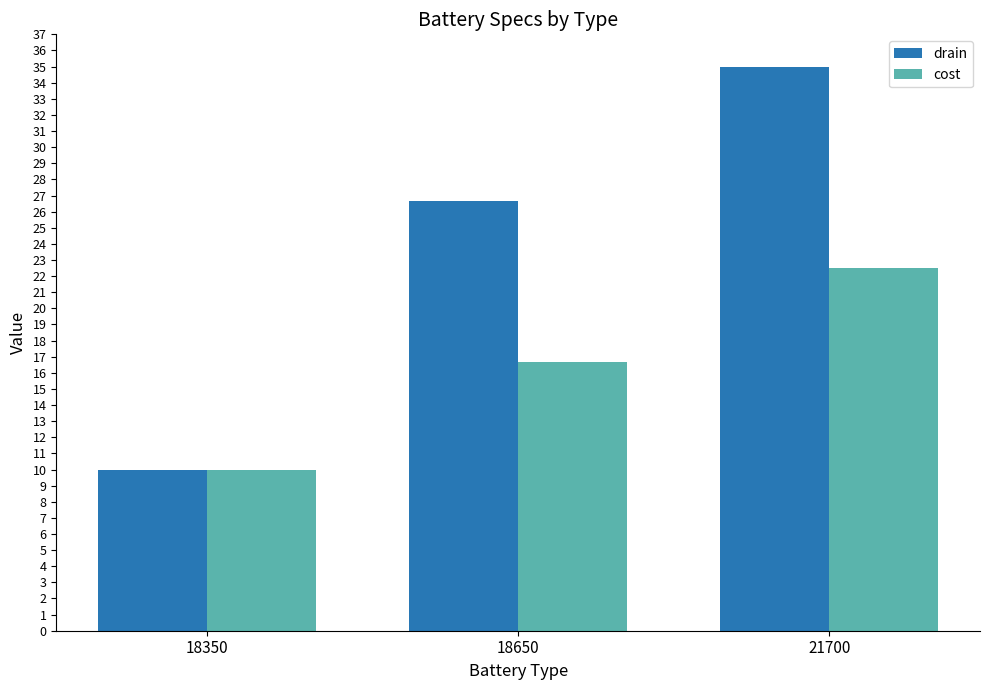

Reading left to right, list all the values displayed in this chart.

drain: 10.0	26.7	35.0
cost: 10.0	16.7	22.5